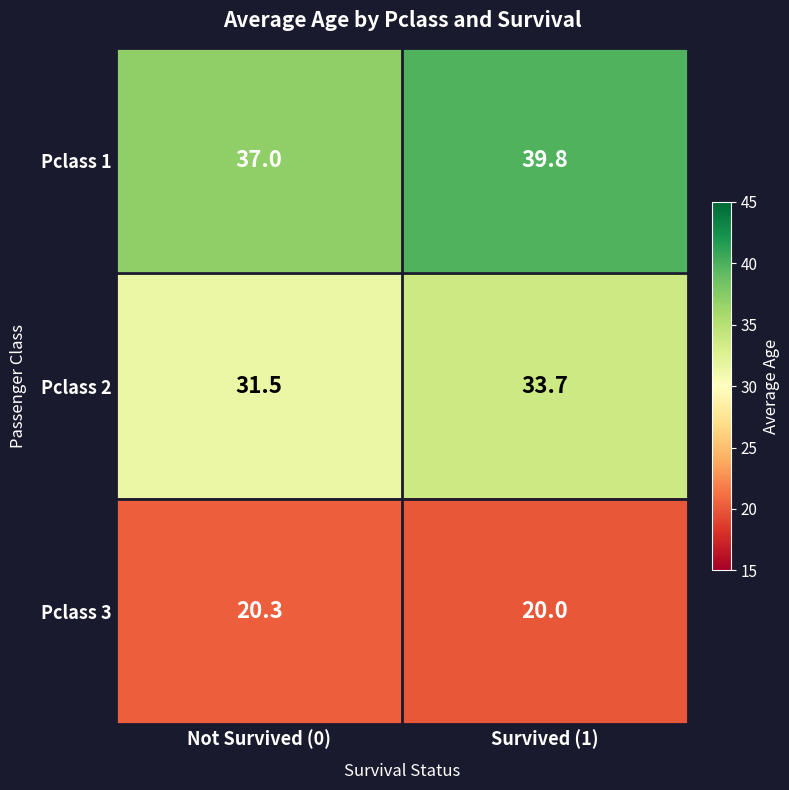

Which category has the highest value across all series?

Survived (1)